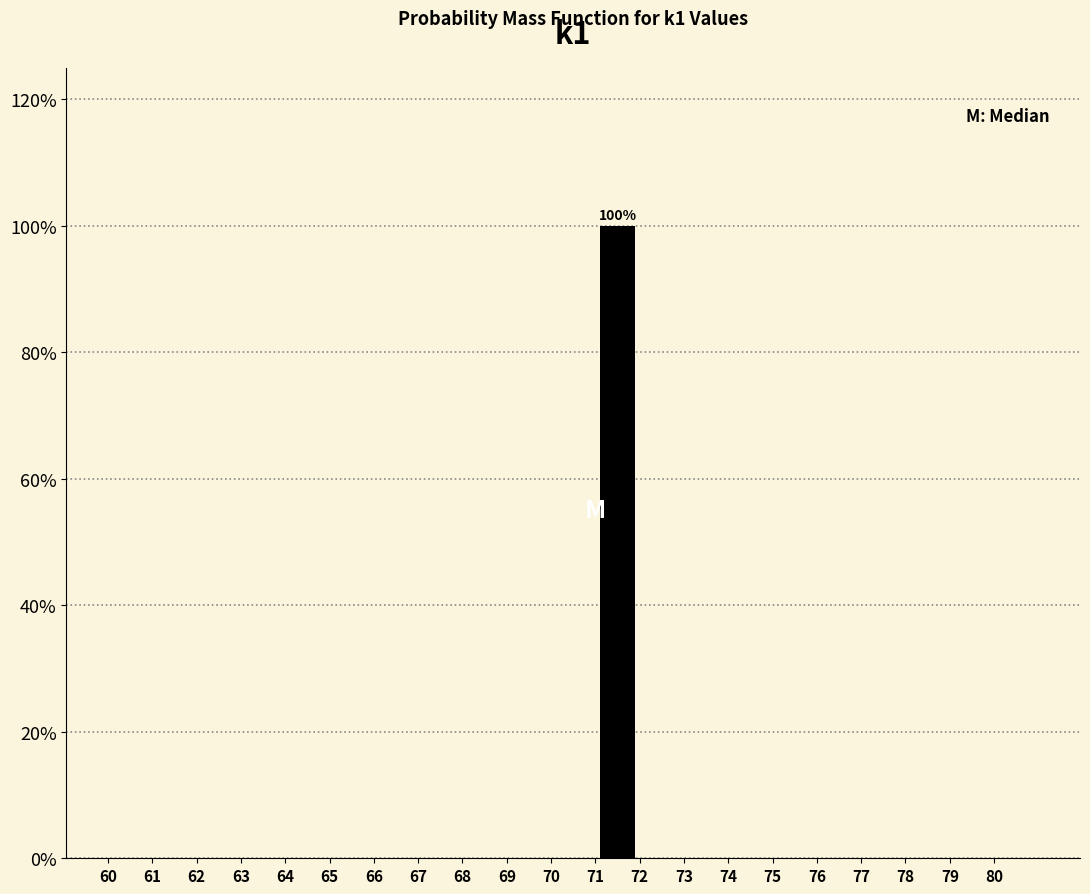

Over which range of the x-axis is the bar tallest?

71 to 72